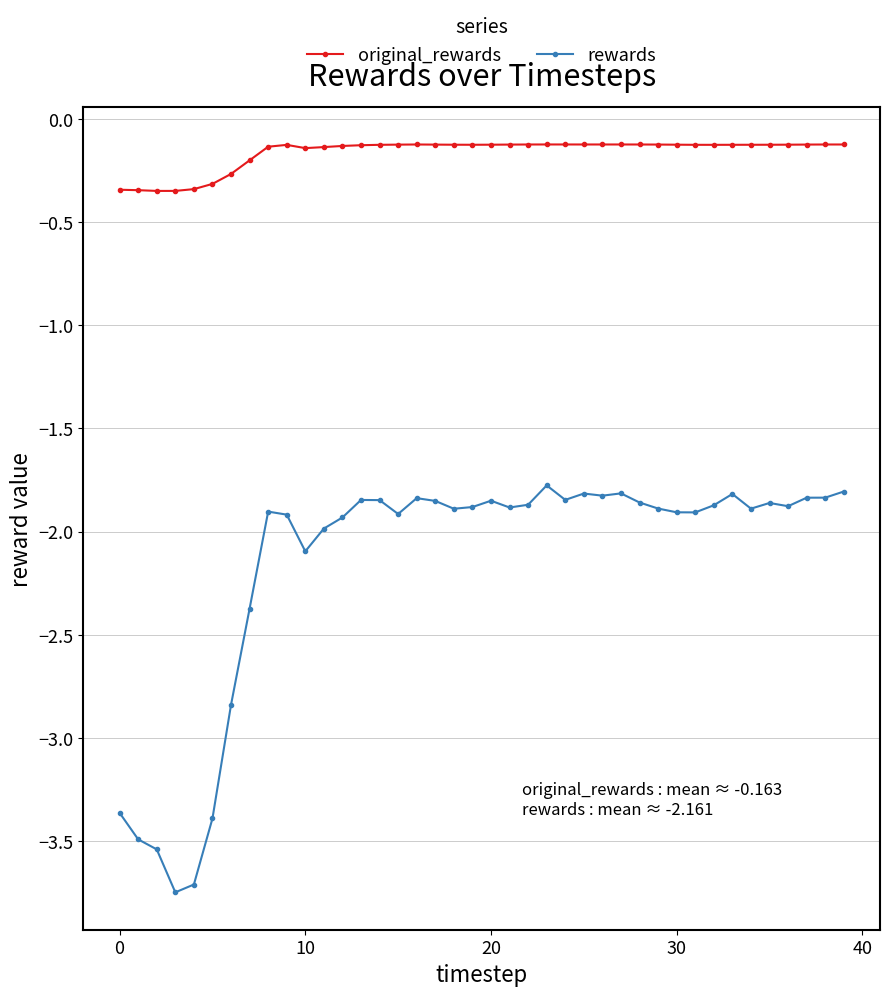

True or false: rewards and original_rewards cross at least once.

False